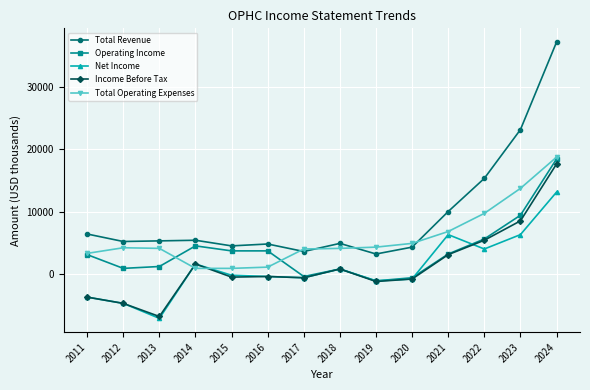

Is it true that Total Revenue equals 5400 at 2014?

True